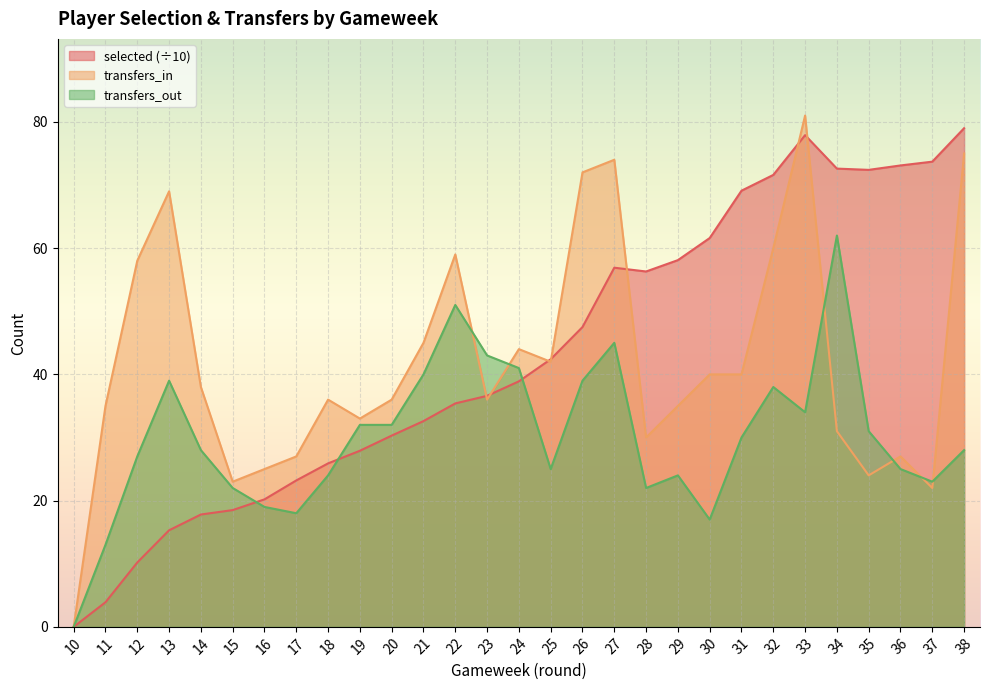

Reading right to left, list all the values displayed in this chart.

selected: 79.0	73.7	73.1	72.4	72.6	77.9	71.6	69.1	61.6	58.1	56.3	56.9	47.5	42.4	38.9	36.6	35.4	32.6	30.3	27.9	25.9	23.2	20.2	18.5	17.8	15.3	10.2	3.9	0.0
transfers_in: 75.0	22.0	27.0	24.0	31.0	81.0	60.0	40.0	40.0	35.0	30.0	74.0	72.0	42.0	44.0	36.0	59.0	45.0	36.0	33.0	36.0	27.0	25.0	23.0	38.0	69.0	58.0	35.0	0.0
transfers_out: 28.0	23.0	25.0	31.0	62.0	34.0	38.0	30.0	17.0	24.0	22.0	45.0	39.0	25.0	41.0	43.0	51.0	40.0	32.0	32.0	24.0	18.0	19.0	22.0	28.0	39.0	27.0	13.0	0.0